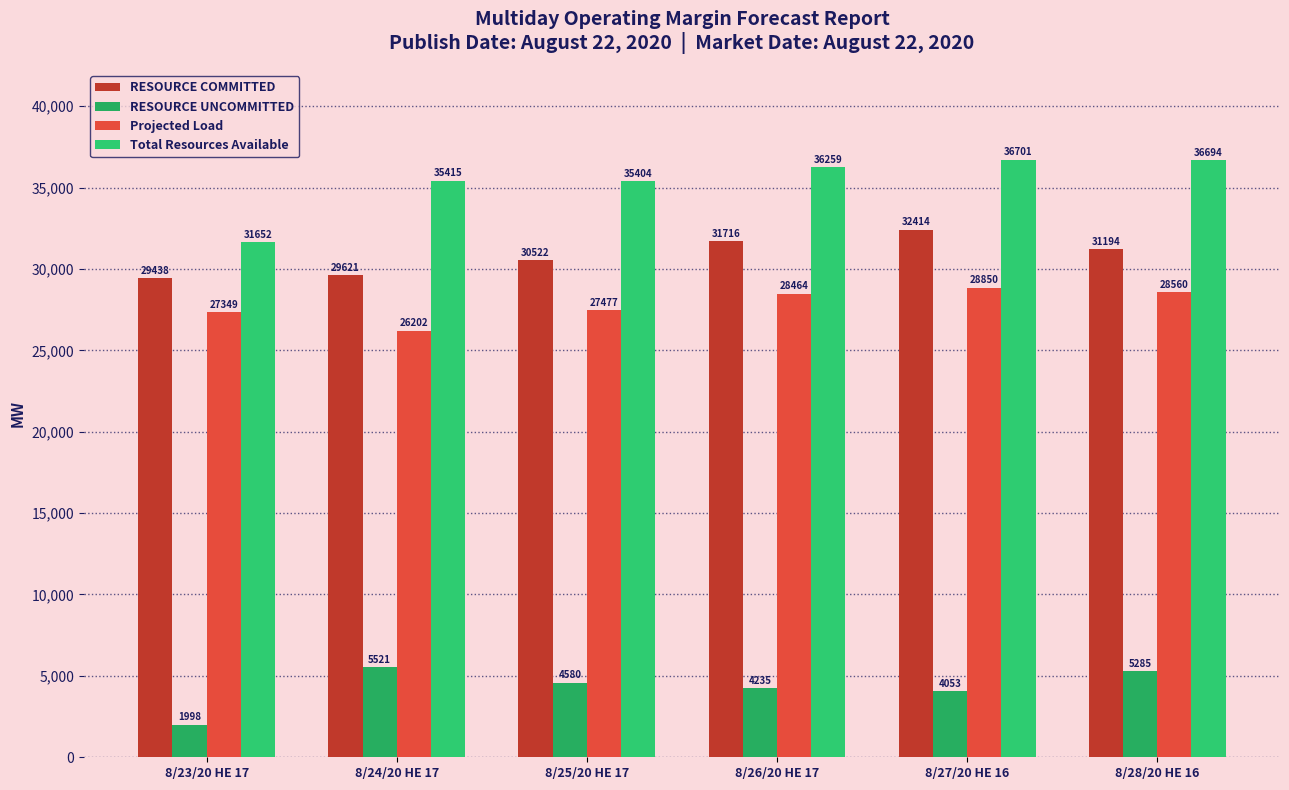

How many bars are there in total?

24